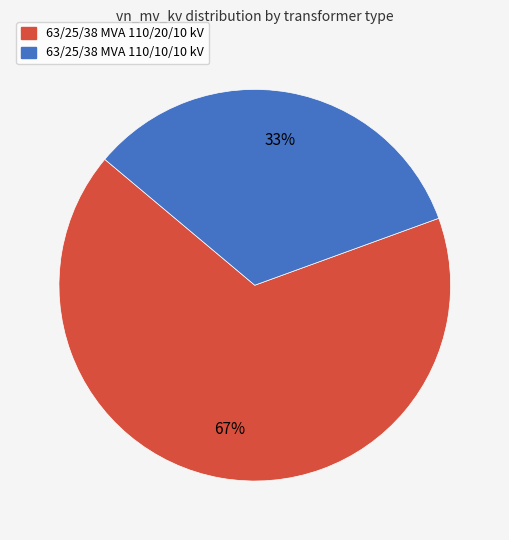

To the nearest percent, what is the combined percentage of 63/25/38 MVA 110/10/10 kV and 63/25/38 MVA 110/20/10 kV?

100%